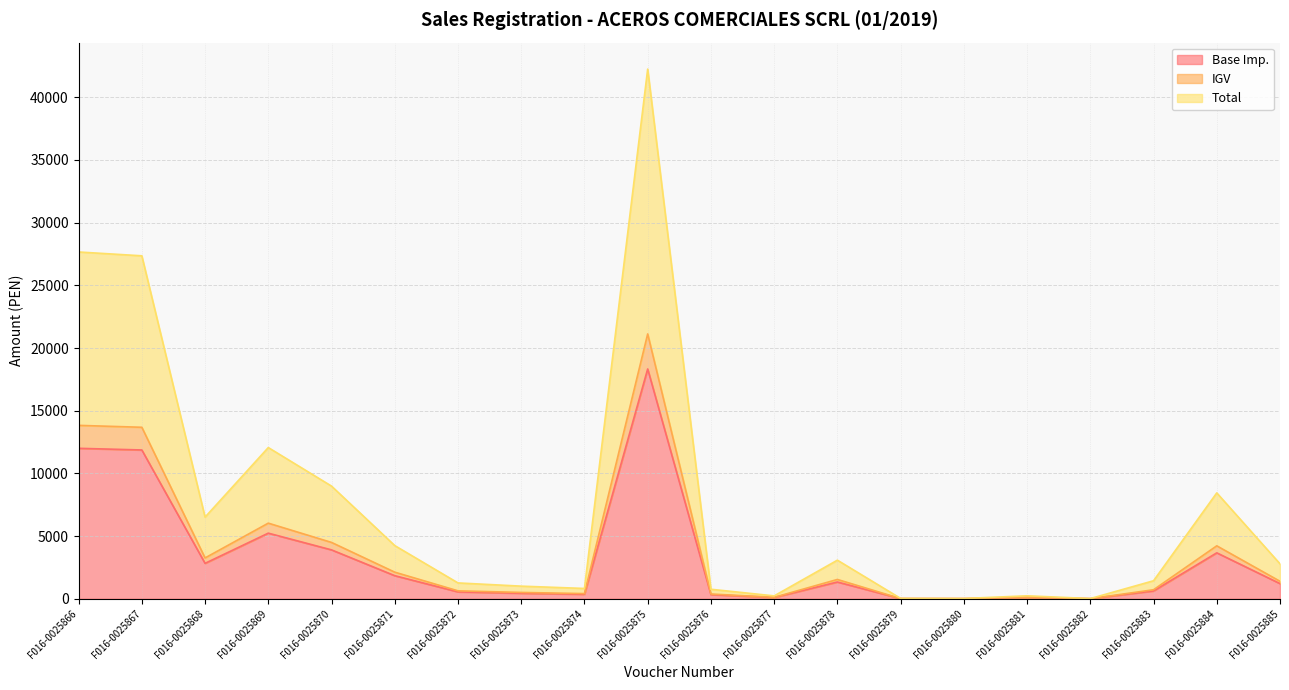

At which category does Total reach its first local peak?

F016-0025869